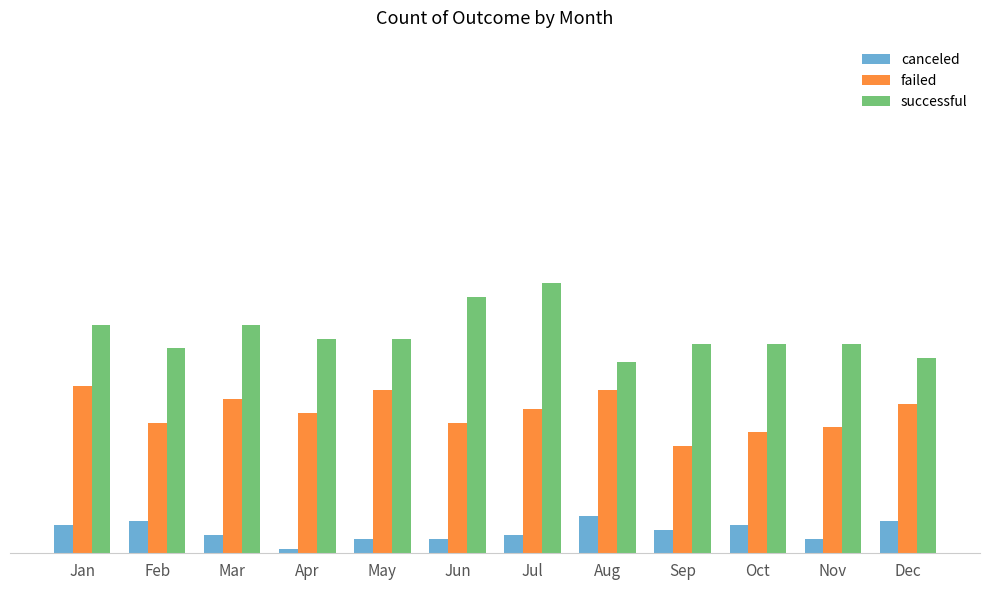

Where is canceled nearest to the value 4?

Mar